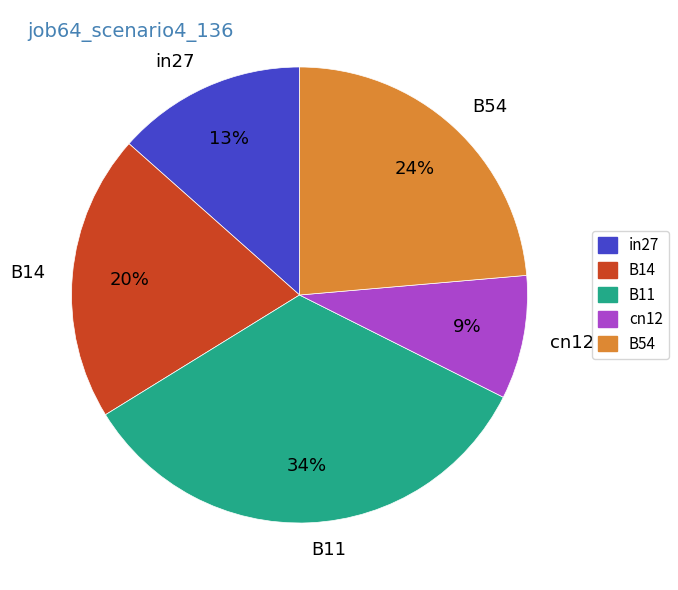

How many slices are in this pie chart?

5